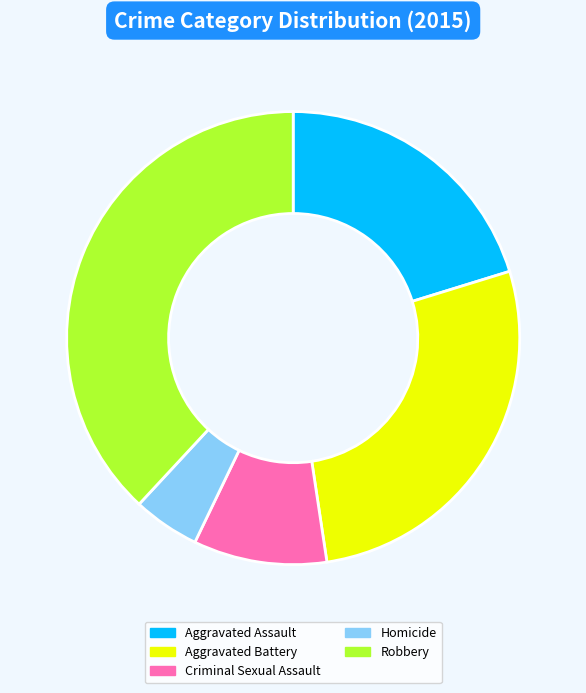

Is there a majority slice in this chart?

No